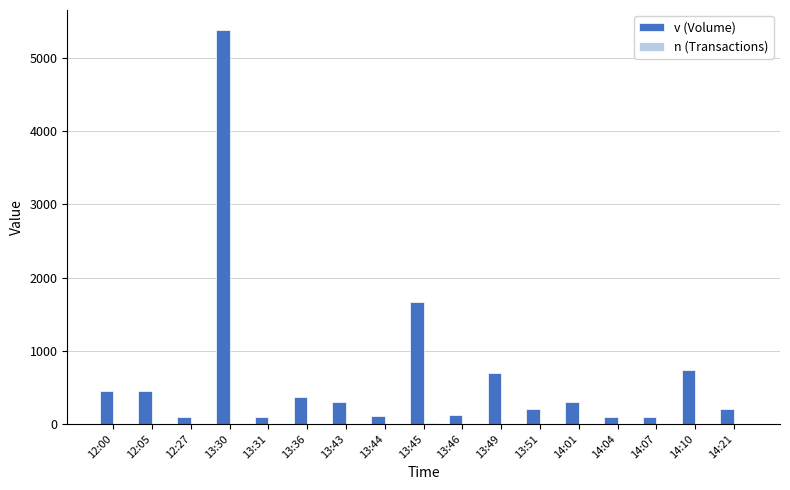

Between 14:07 and 14:10, which series saw the biggest shift?

v (Volume)